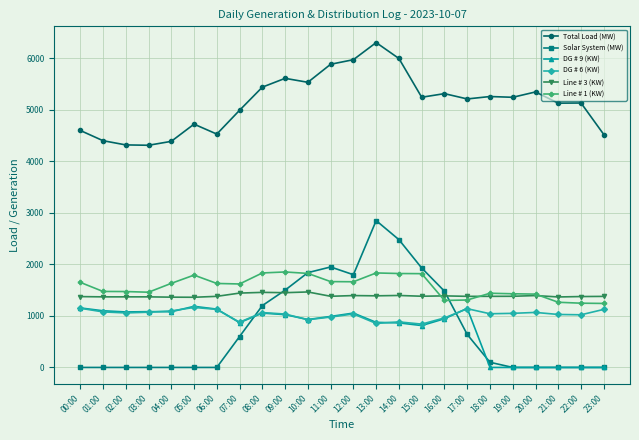

What is the label of the 10th point from the left?

09:00